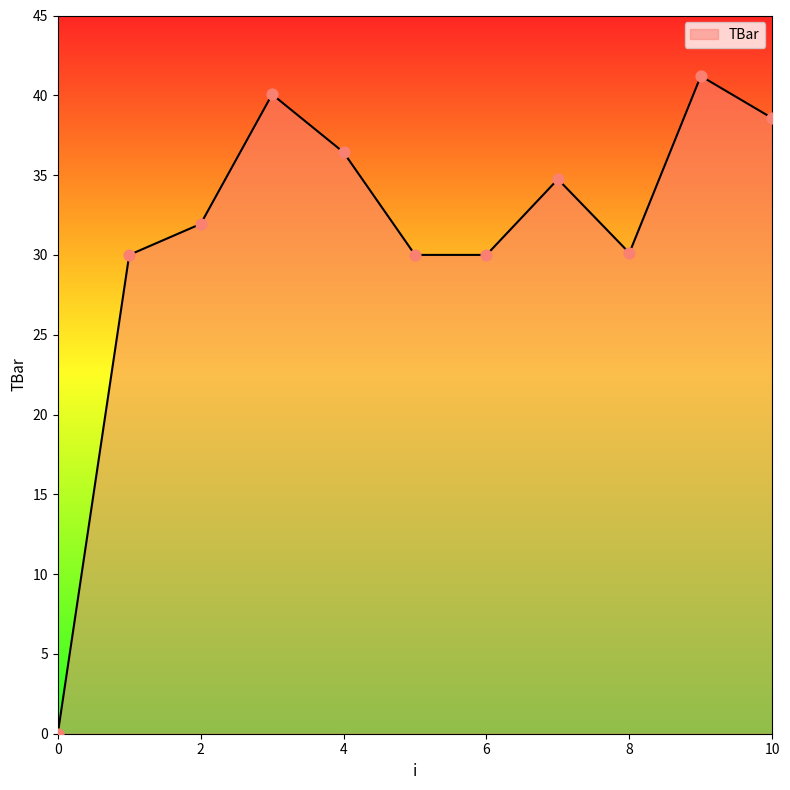

What is the greatest value displayed?

41.2